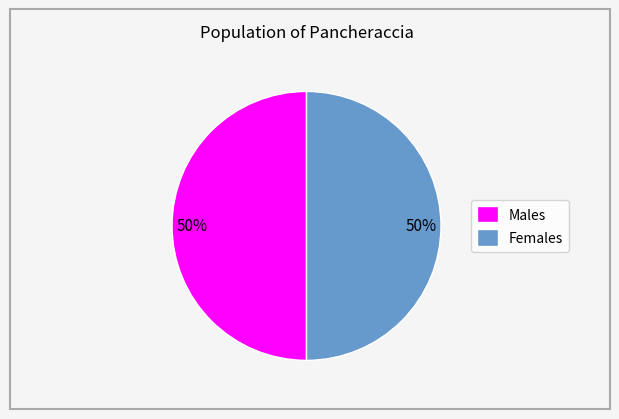

Is it true that Males is 50% of the pie?

True